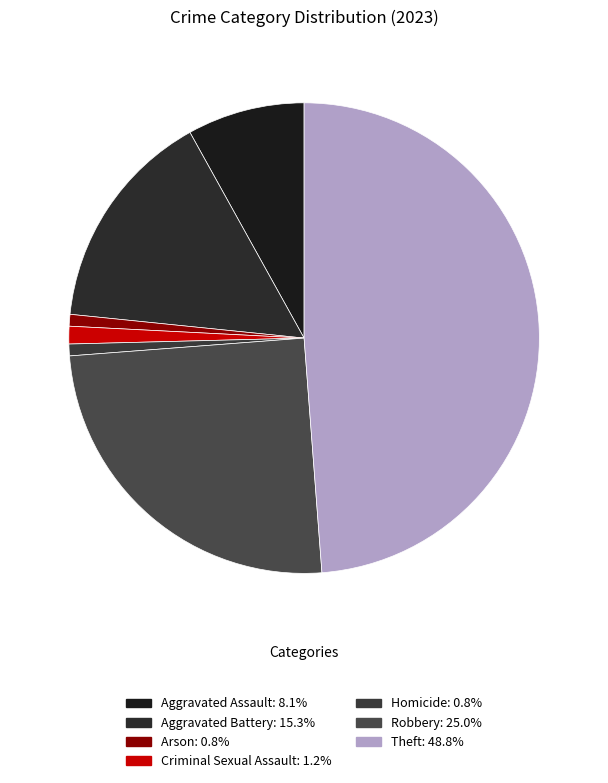

Rank the categories by value from lowest to highest.

Arson, Homicide, Criminal Sexual Assault, Aggravated Assault, Aggravated Battery, Robbery, Theft